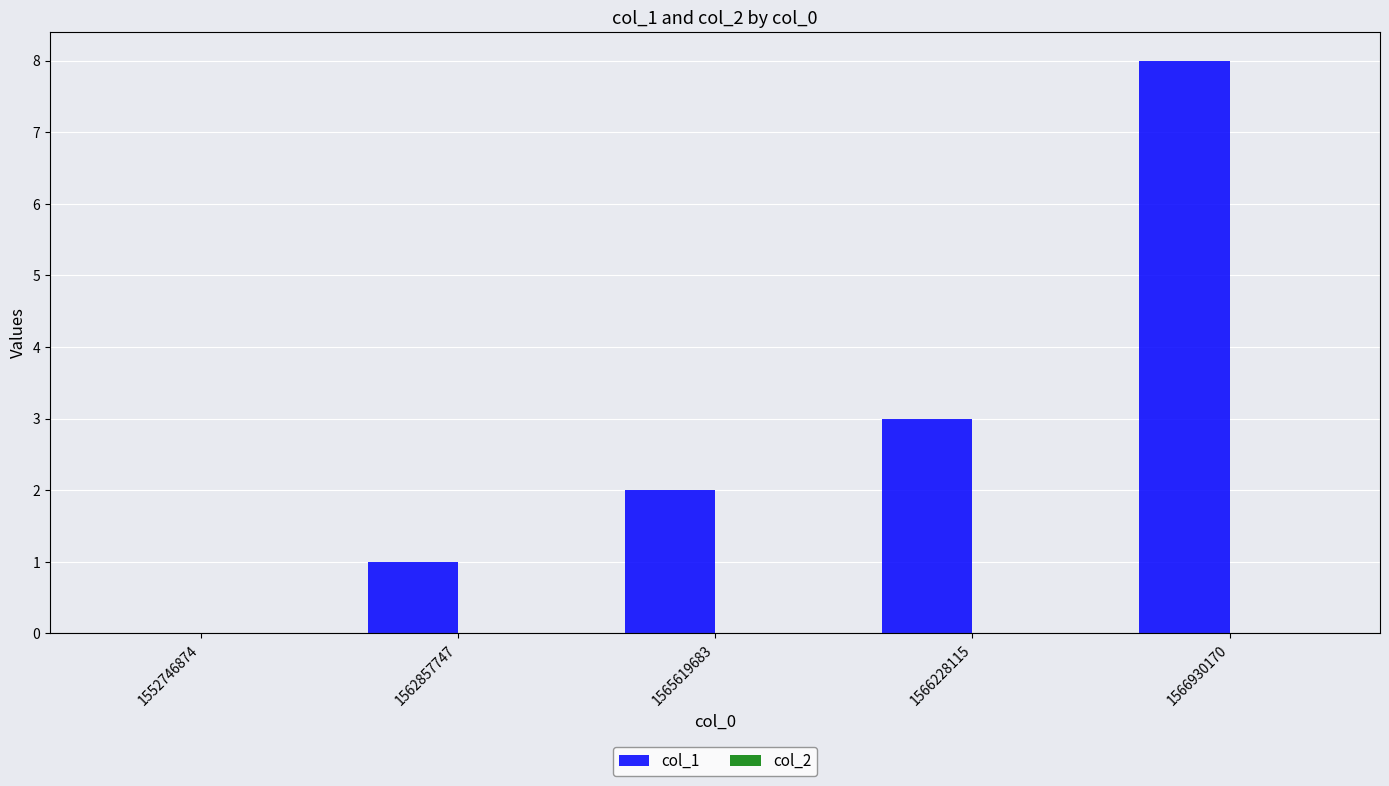

True or false: the data shows 6 at 1566930170.

False